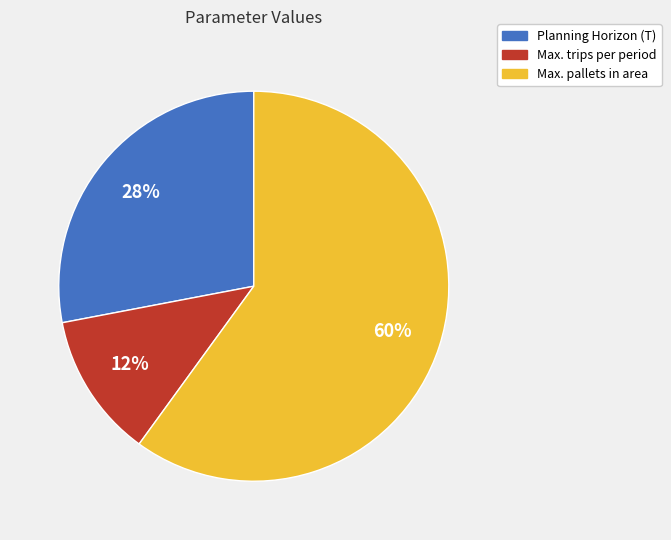

Do Planning Horizon (T) and Max. trips per period together represent more than half of the pie?

No